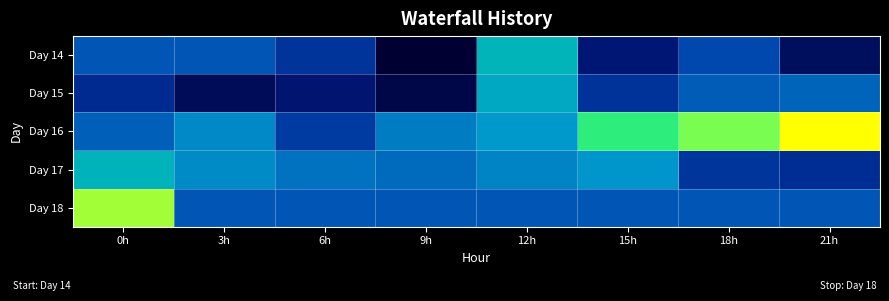

At which category is the sum across all series the highest?

12h